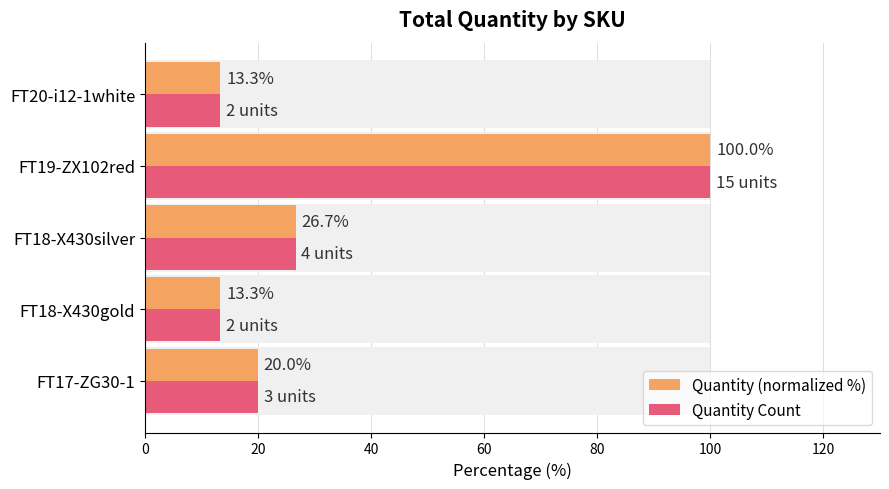

Which has a higher value, FT18-X430gold or FT19-ZX102red?

FT19-ZX102red